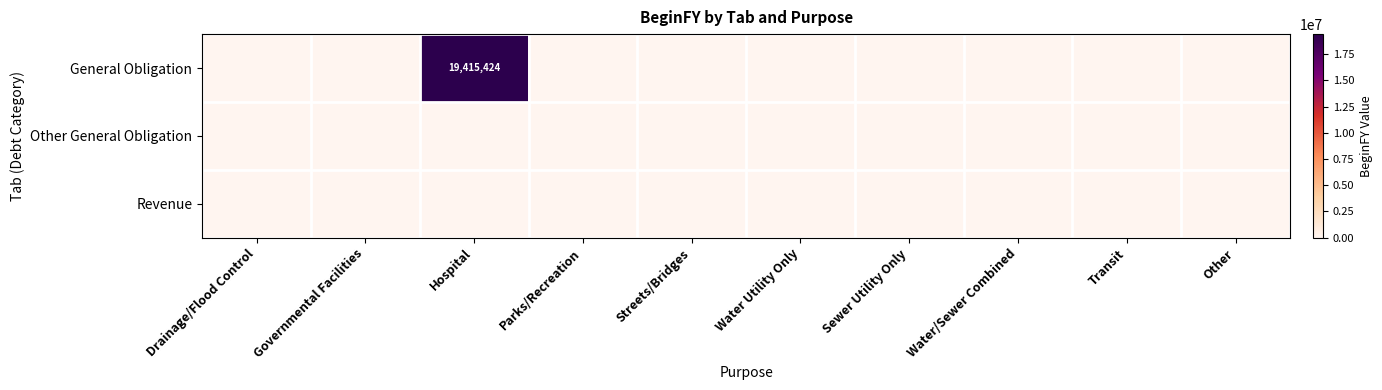

Which series has the largest total across all categories?

General Obligation